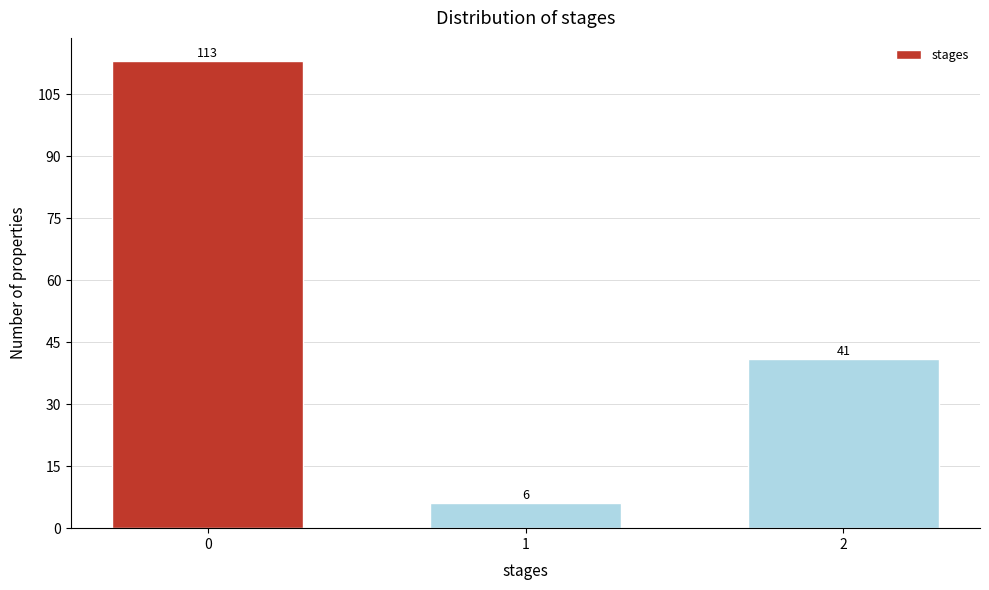

Reading left to right, transcribe all the data shown in this chart.

0=113	1=6	2=41